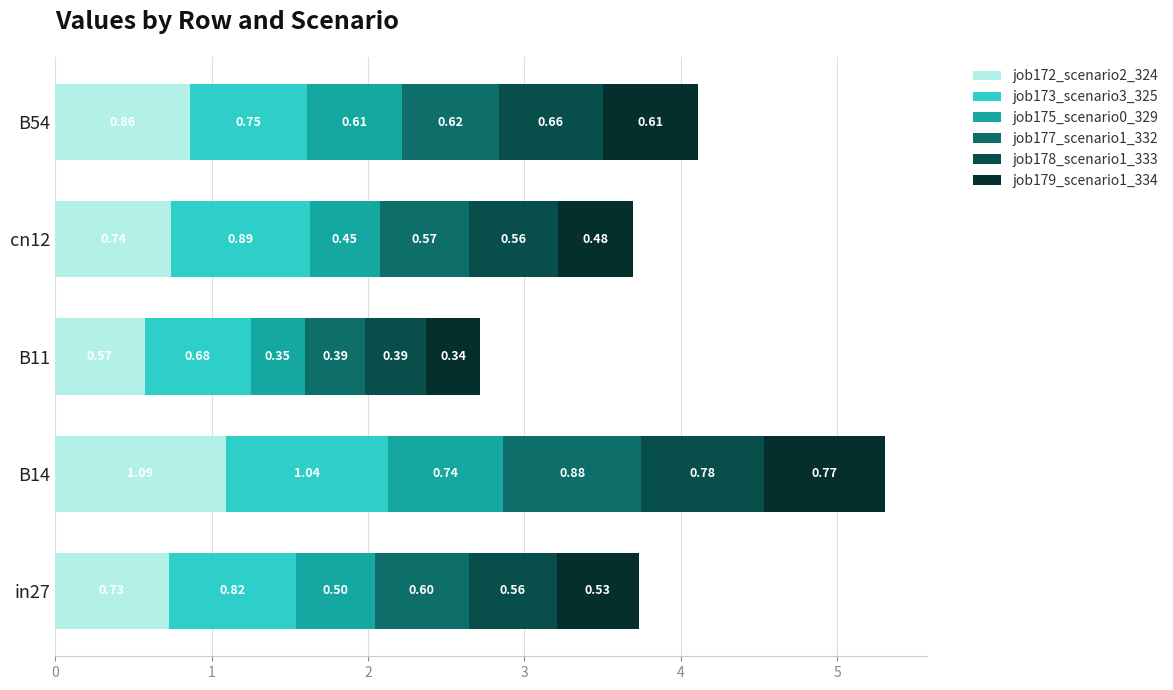

What is the difference between the maximum and minimum values in the job172_scenario2_324 series?

0.5